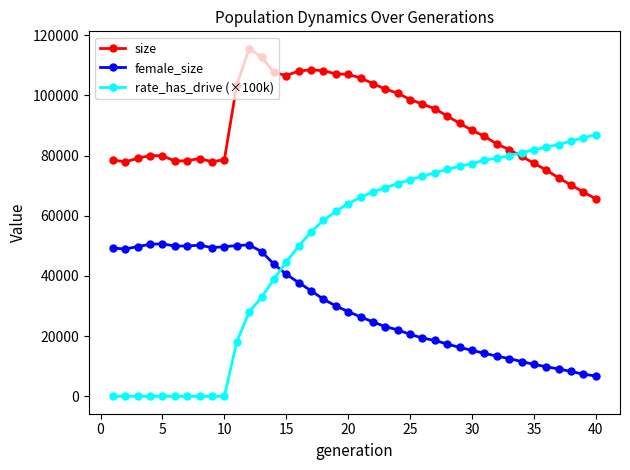

True or false: size and female_size cross at least once.

False